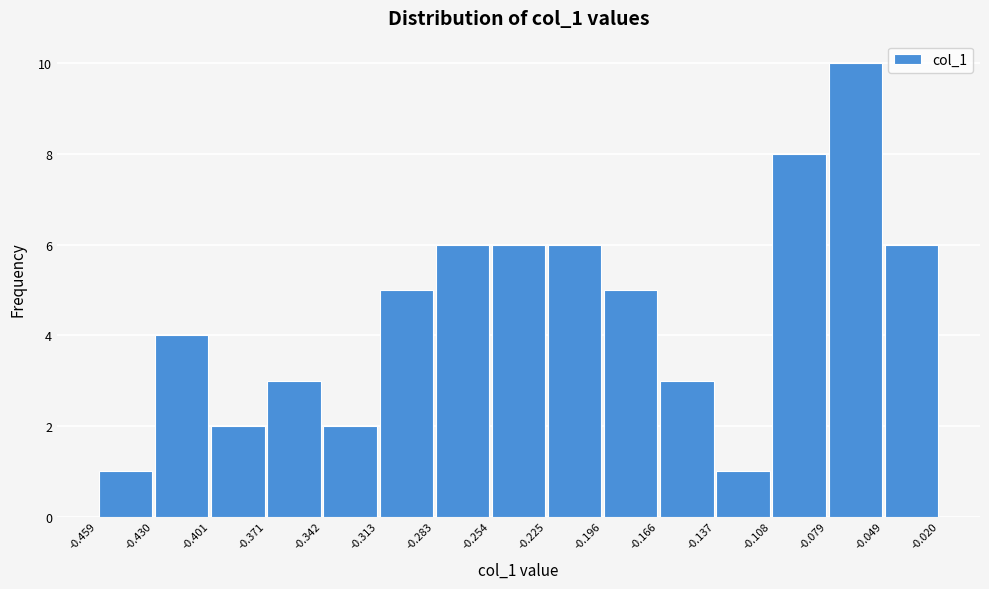

Reading left to right, transcribe this chart: for each bar, give the range it covers on the x-axis and its height. The values are not printed on the chart, so give them approximately, as read against the axis.

-0.459 to -0.430: 1
-0.430 to -0.401: 4
-0.401 to -0.371: 2
-0.371 to -0.342: 3
-0.342 to -0.313: 2
-0.313 to -0.283: 5
-0.283 to -0.254: 6
-0.254 to -0.225: 6
-0.225 to -0.196: 6
-0.196 to -0.166: 5
-0.166 to -0.137: 3
-0.137 to -0.108: 1
-0.108 to -0.079: 8
-0.079 to -0.049: 10
-0.049 to -0.020: 6